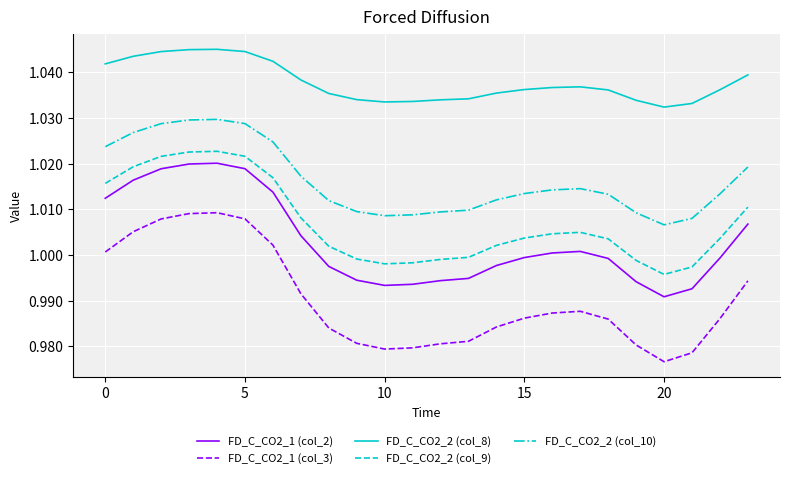

True or false: FD_C_CO2_1 (col_3) and FD_C_CO2_2 (col_10) intersect in this chart.

False